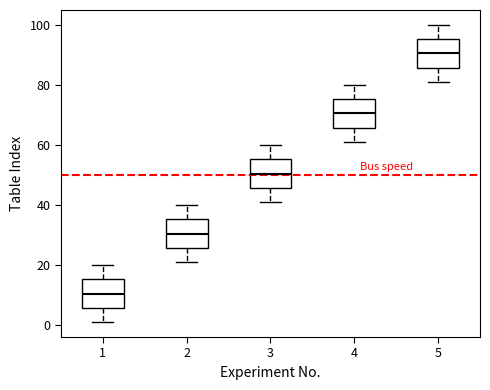

Where is the upper edge of the box at x = 5 on the y-axis? The values are not printed on the chart, so give them approximately, as read against the axis.

96